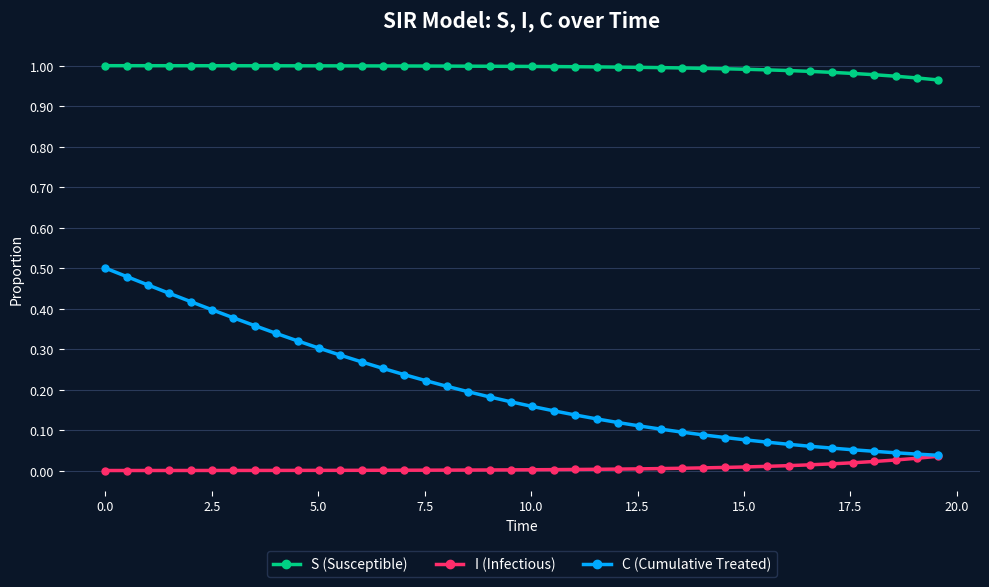

True or false: C (Cumulative Treated) and S (Susceptible) cross at least once.

False